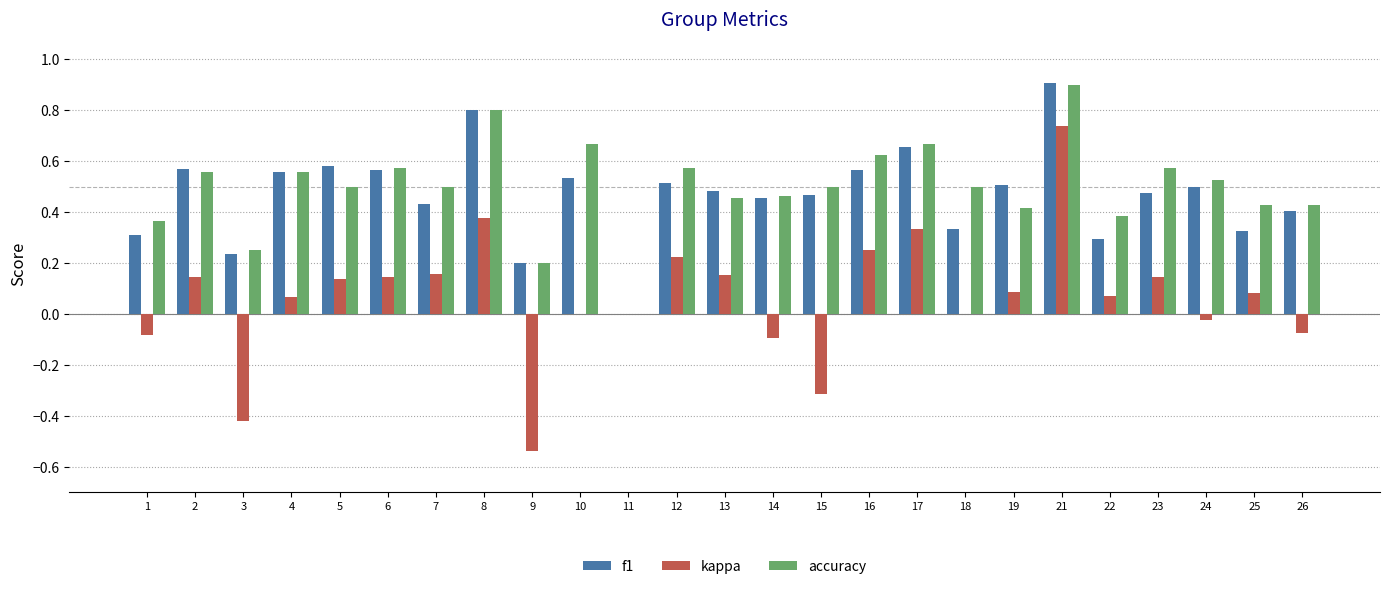

Is it true that accuracy equals 1.0 at 6?

False